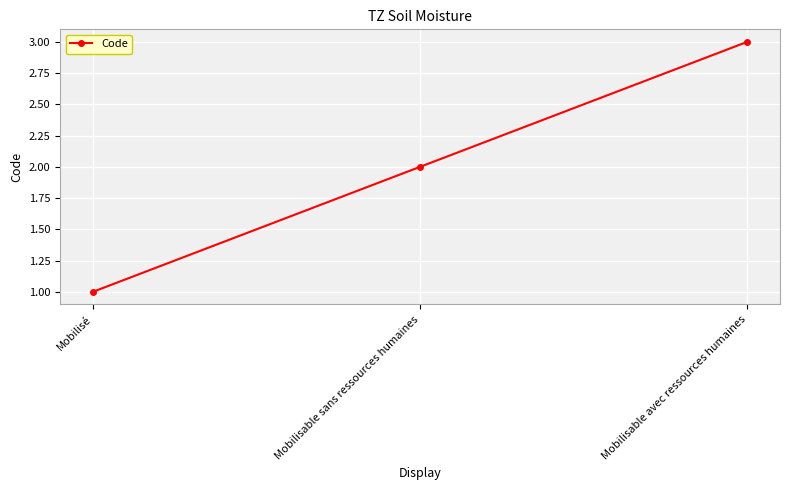

Rank the categories by value from lowest to highest.

Mobilisé, Mobilisable sans ressources humaines, Mobilisable avec ressources humaines